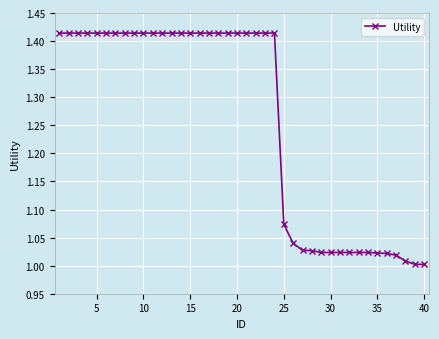

What is the difference between the maximum and minimum values?

0.4